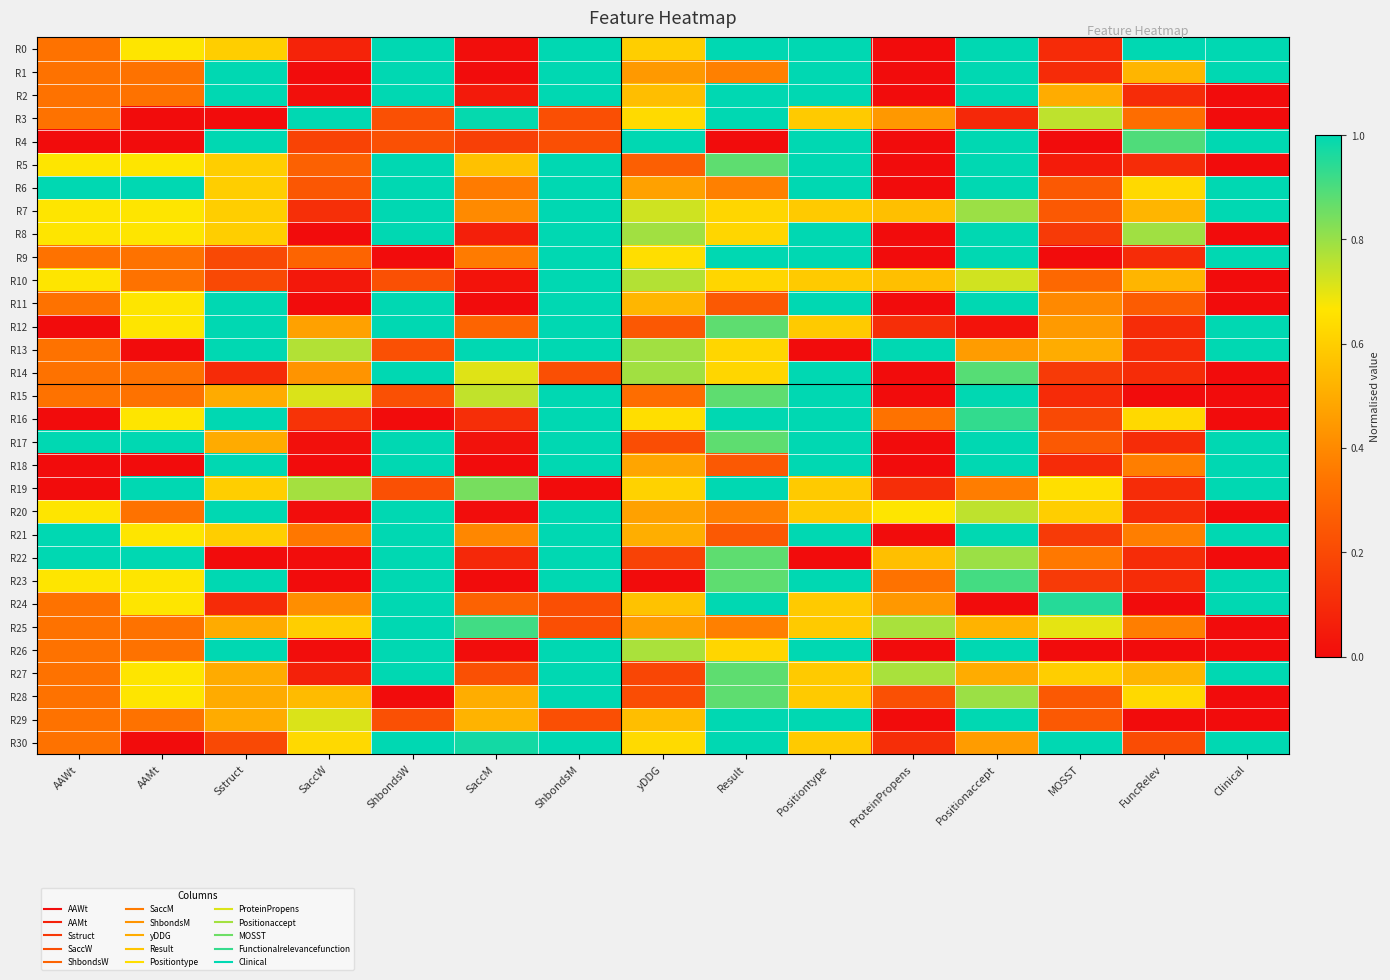

Between Result and MOSST, which series saw the biggest shift?

R9